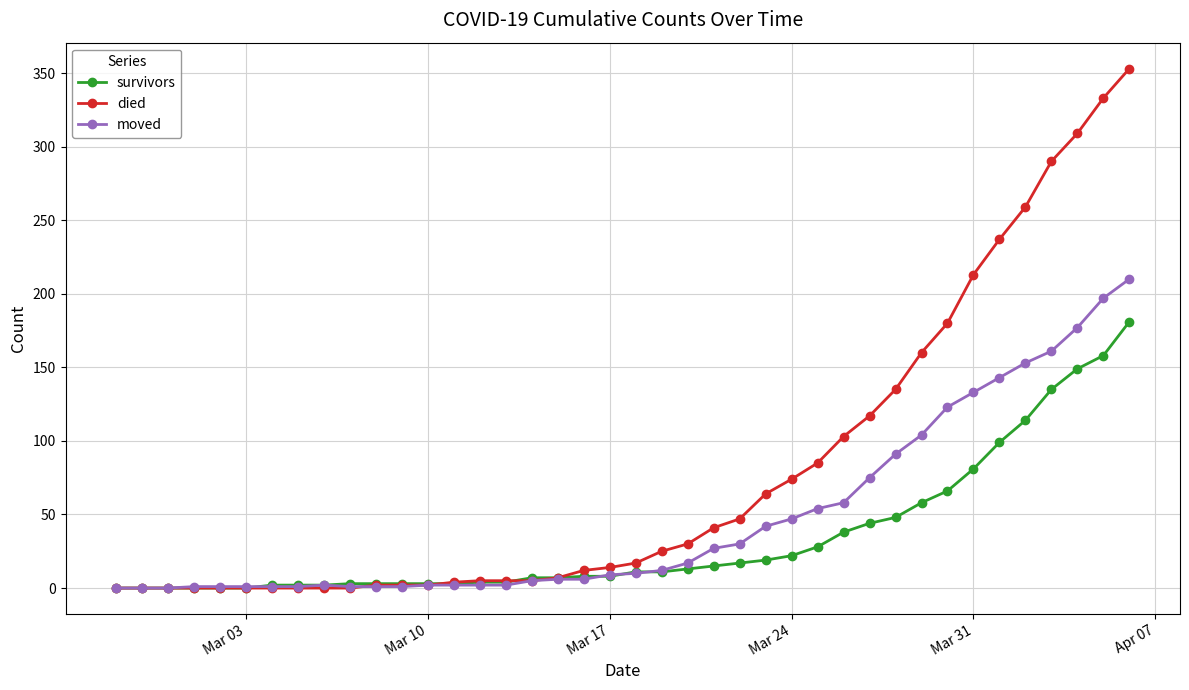

What is the greatest value displayed?

353